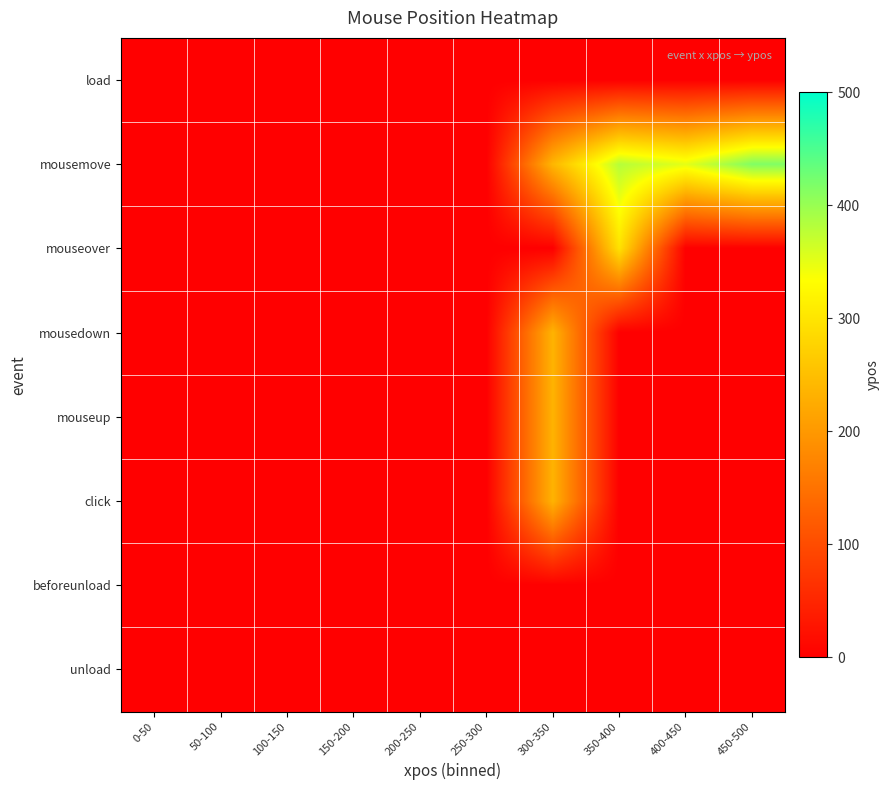

Reading right to left, what are all the values shown in this chart?

load: 450-500=0.0	400-450=0.0	350-400=0.0	300-350=0.0	250-300=0.0	200-250=0.0	150-200=0.0	100-150=0.0	50-100=0.0	0-50=0.0
mousemove: 450-500=415.5	400-450=350.8	350-400=381.0	300-350=239.2	250-300=0.0	200-250=0.0	150-200=0.0	100-150=0.0	50-100=0.0	0-50=0.0
mouseover: 450-500=0.0	400-450=0.0	350-400=296.0	300-350=0.0	250-300=0.0	200-250=0.0	150-200=0.0	100-150=0.0	50-100=0.0	0-50=0.0
mousedown: 450-500=0.0	400-450=0.0	350-400=0.0	300-350=235.0	250-300=0.0	200-250=0.0	150-200=0.0	100-150=0.0	50-100=0.0	0-50=0.0
mouseup: 450-500=0.0	400-450=0.0	350-400=0.0	300-350=234.0	250-300=0.0	200-250=0.0	150-200=0.0	100-150=0.0	50-100=0.0	0-50=0.0
click: 450-500=0.0	400-450=0.0	350-400=0.0	300-350=234.0	250-300=0.0	200-250=0.0	150-200=0.0	100-150=0.0	50-100=0.0	0-50=0.0
beforeunload: 450-500=0.0	400-450=0.0	350-400=0.0	300-350=0.0	250-300=0.0	200-250=0.0	150-200=0.0	100-150=0.0	50-100=0.0	0-50=0.0
unload: 450-500=0.0	400-450=0.0	350-400=0.0	300-350=0.0	250-300=0.0	200-250=0.0	150-200=0.0	100-150=0.0	50-100=0.0	0-50=0.0